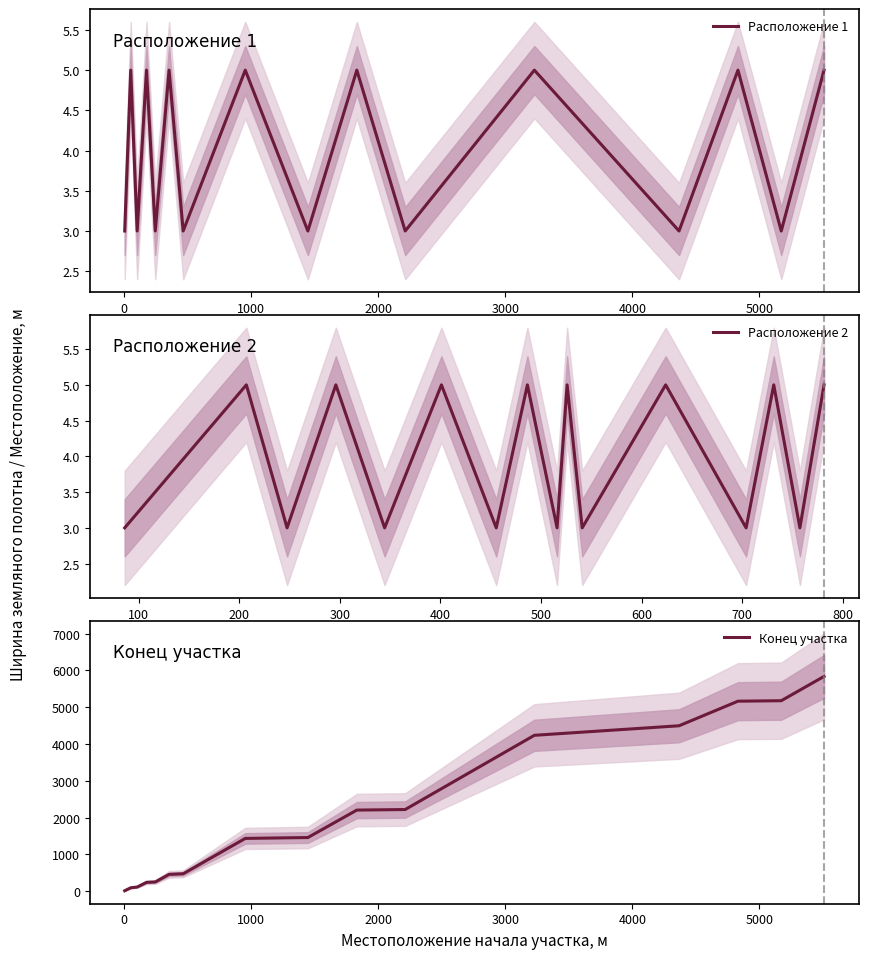

What is the minimum value for Расположение 1?

3